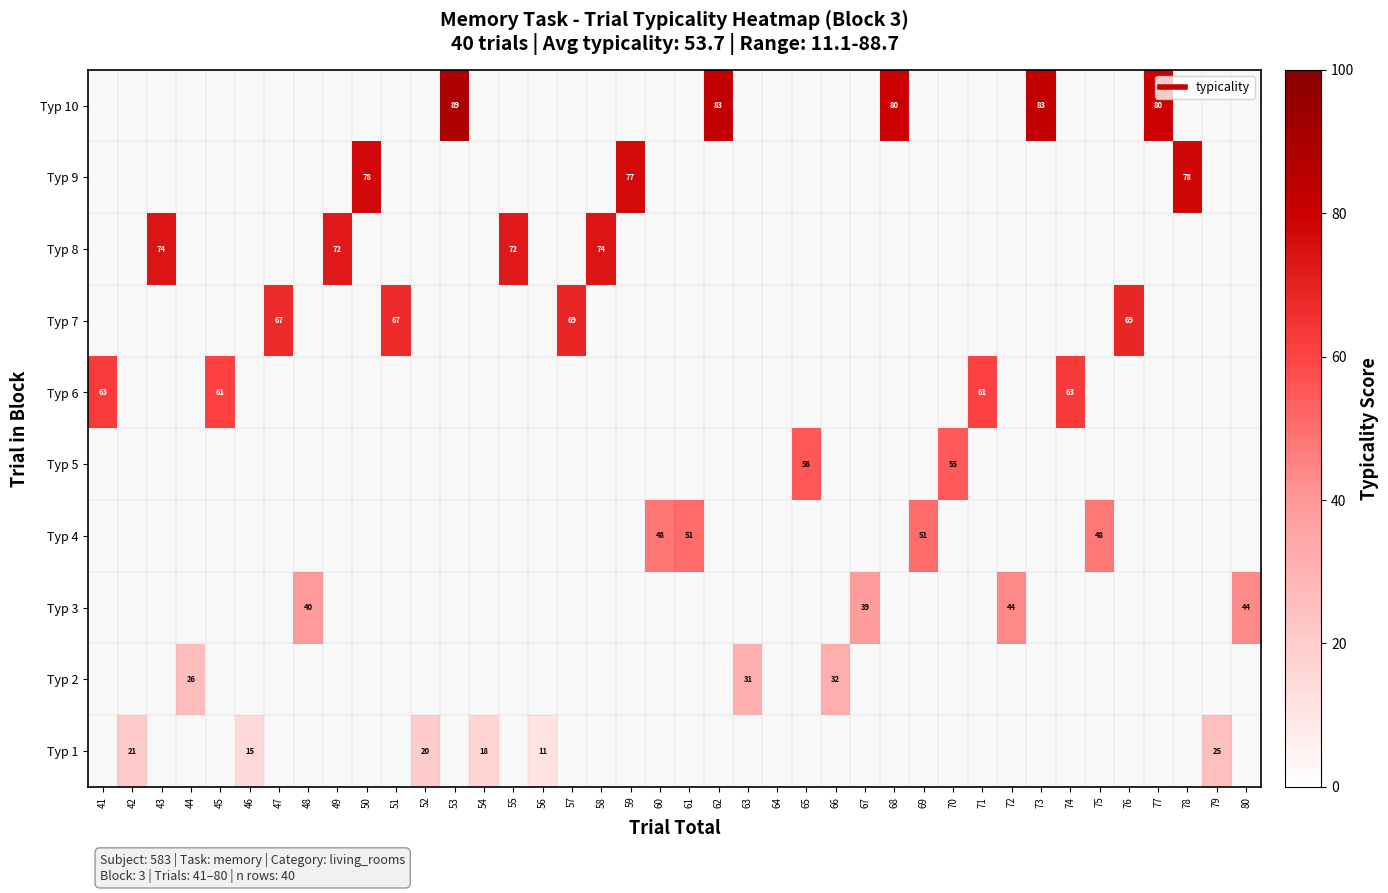

How many categories are shown in the chart?

40